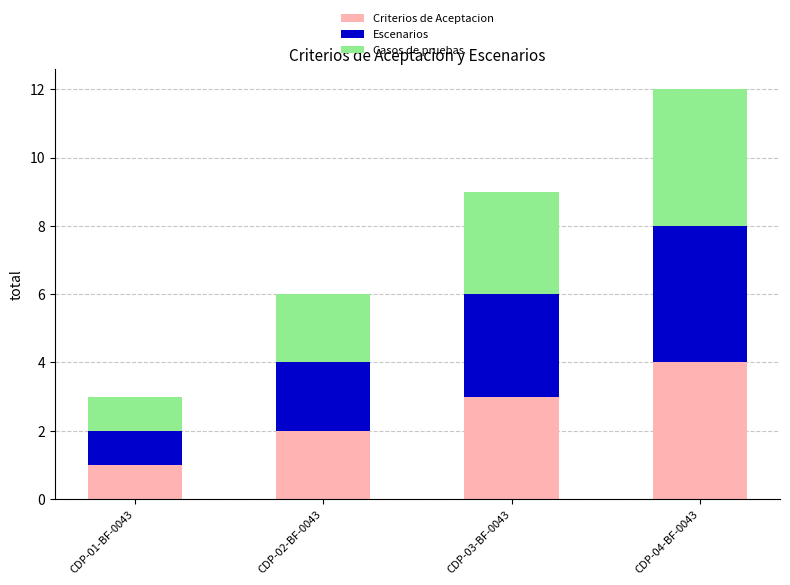

Is it true that Criterios de Aceptacion equals 4 at CDP-04-BF-0043?

True